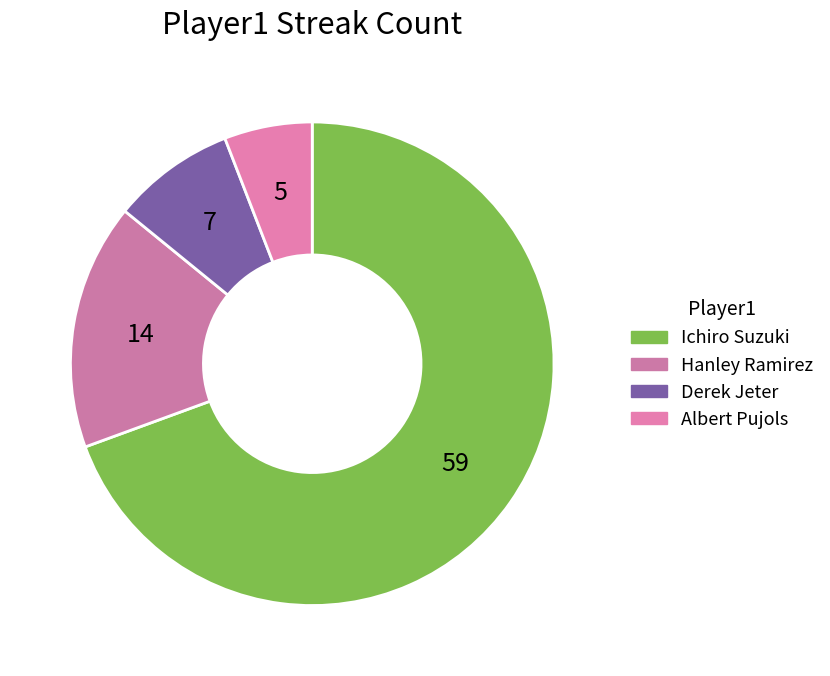

How many slices are in this pie chart?

4